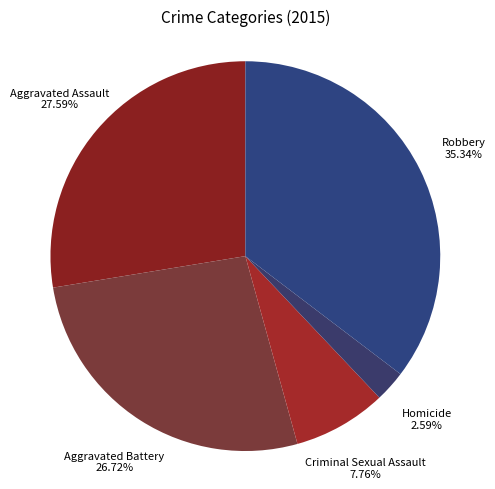

Rank the categories by value from lowest to highest.

Homicide, Criminal Sexual Assault, Aggravated Battery, Aggravated Assault, Robbery